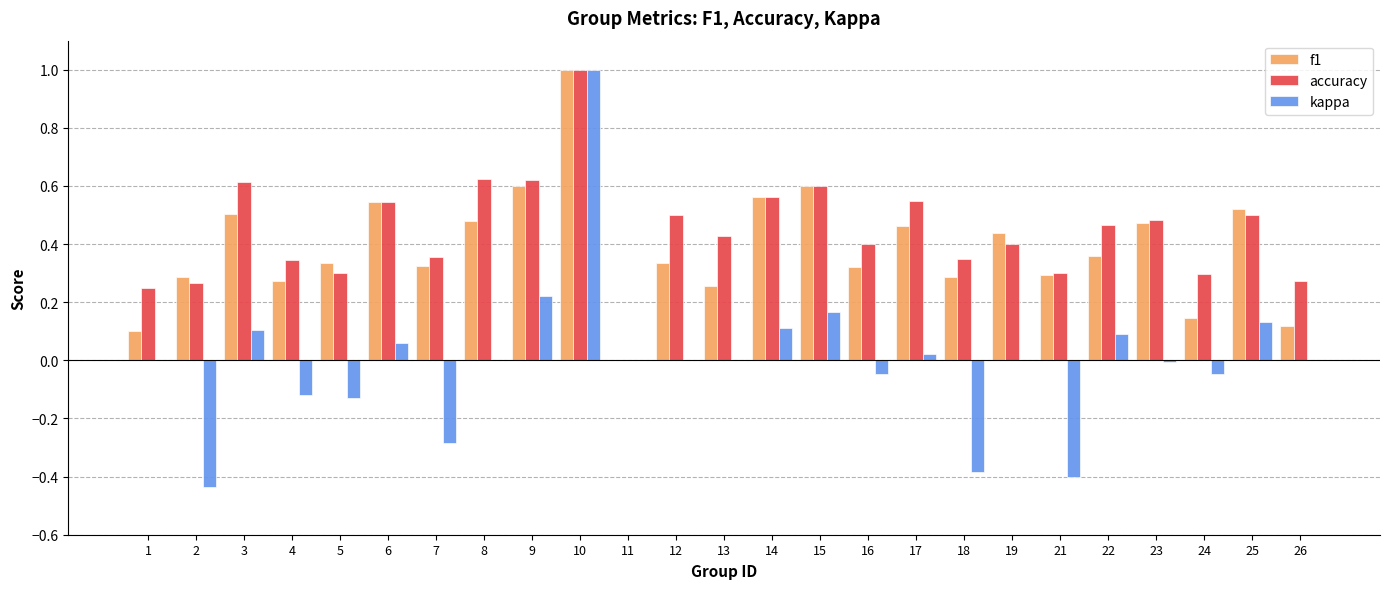

The value of kappa at 19 is -0.5. True or false?

False